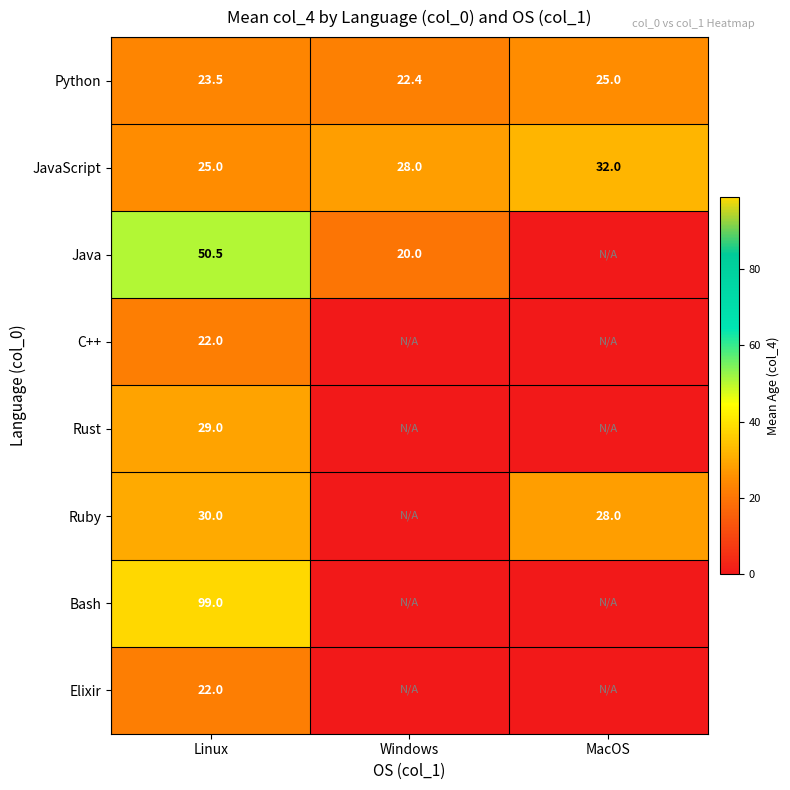

Rank the categories by JavaScript value from highest to lowest.

MacOS, Windows, Linux